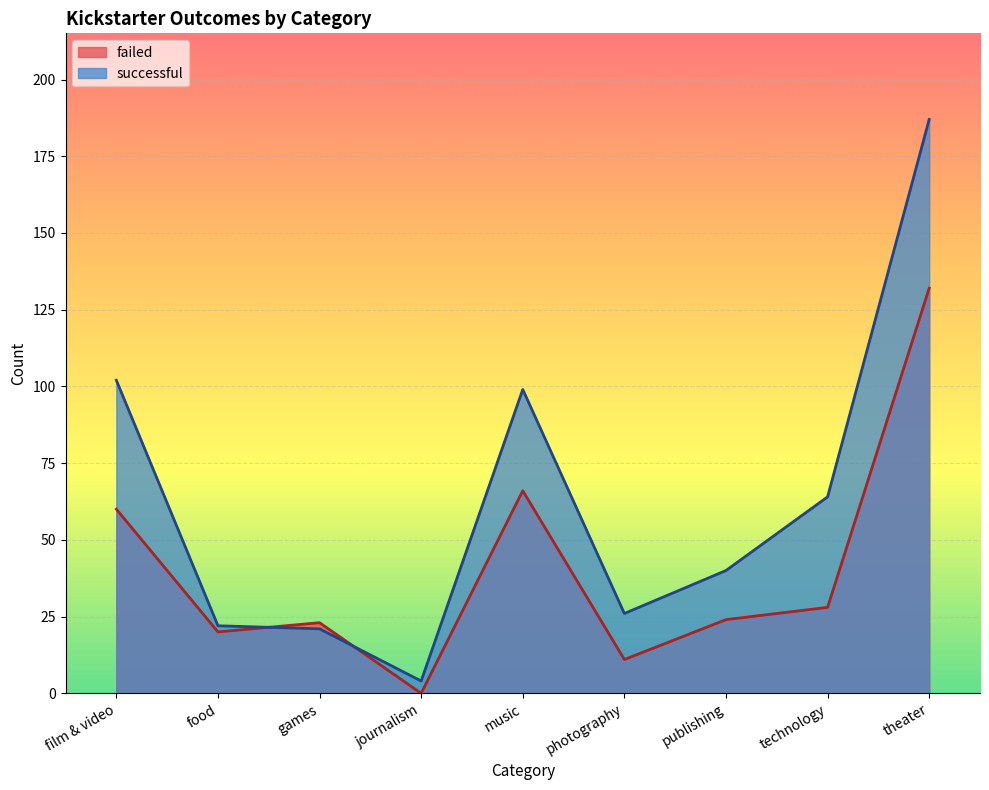

Which label corresponds to the largest value in the chart?

theater